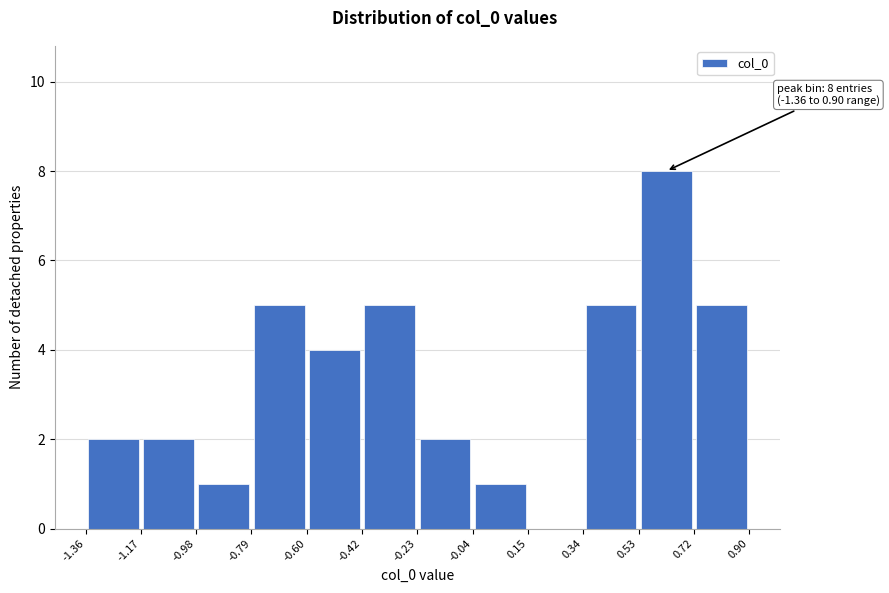

Over which range of the x-axis is the bar tallest?

0.53 to 0.72